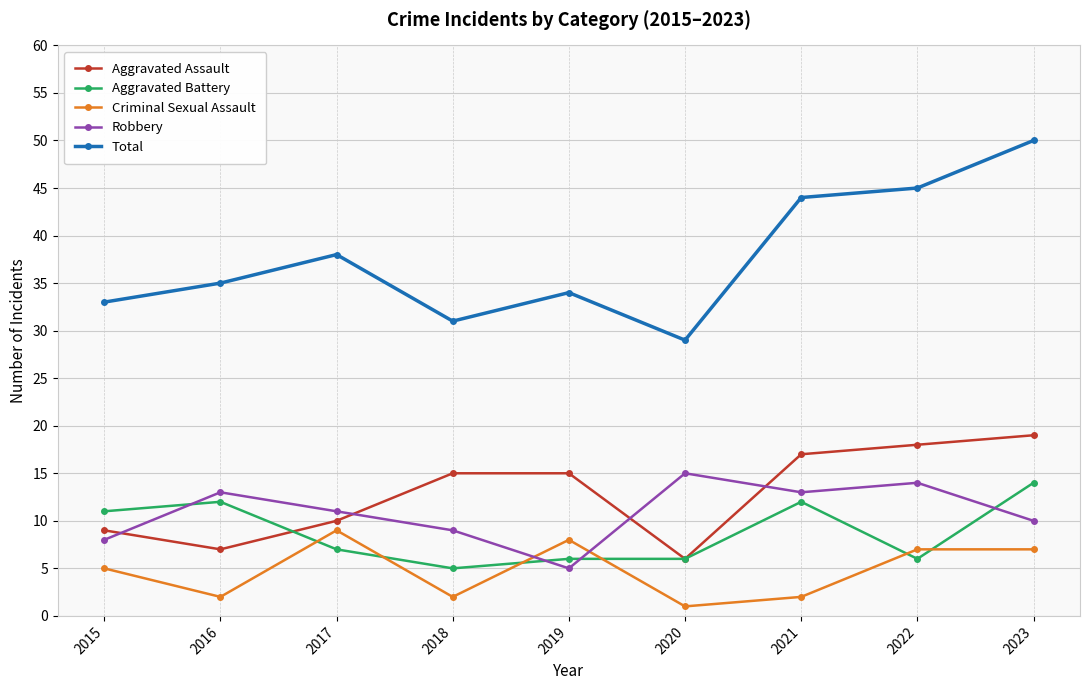

Rank the series at 2023 from highest to lowest value.

Total, Aggravated Assault, Aggravated Battery, Robbery, Criminal Sexual Assault